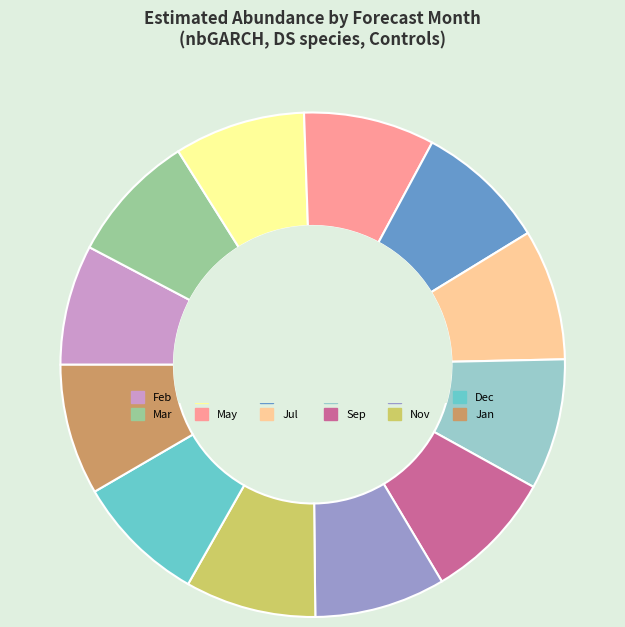

Does any single category account for the majority?

No